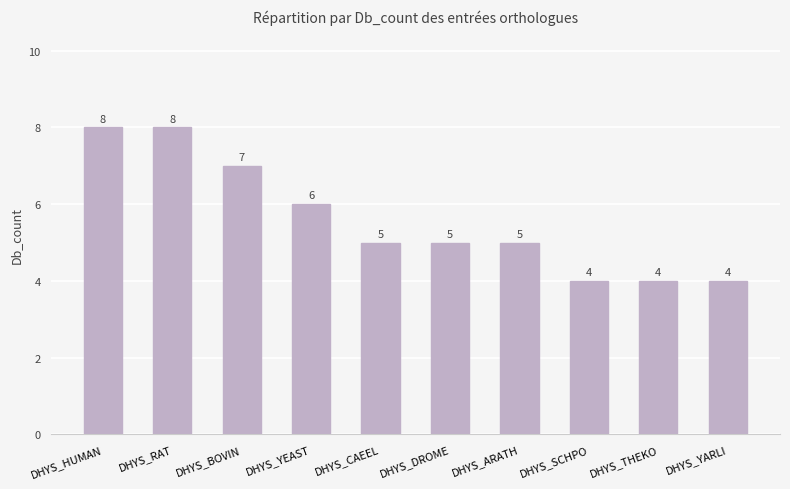

Reading right to left, list all the values displayed in this chart.

DHYS_YARLI=4	DHYS_THEKO=4	DHYS_SCHPO=4	DHYS_ARATH=5	DHYS_DROME=5	DHYS_CAEEL=5	DHYS_YEAST=6	DHYS_BOVIN=7	DHYS_RAT=8	DHYS_HUMAN=8